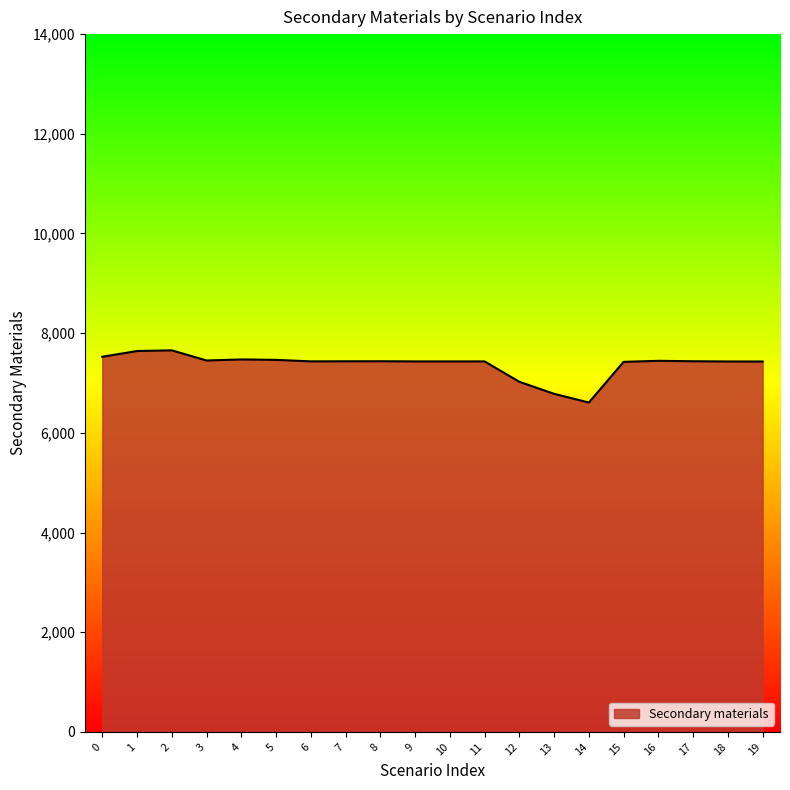

Approximately how many times larger is the value at 11 compared to 6?

1.0